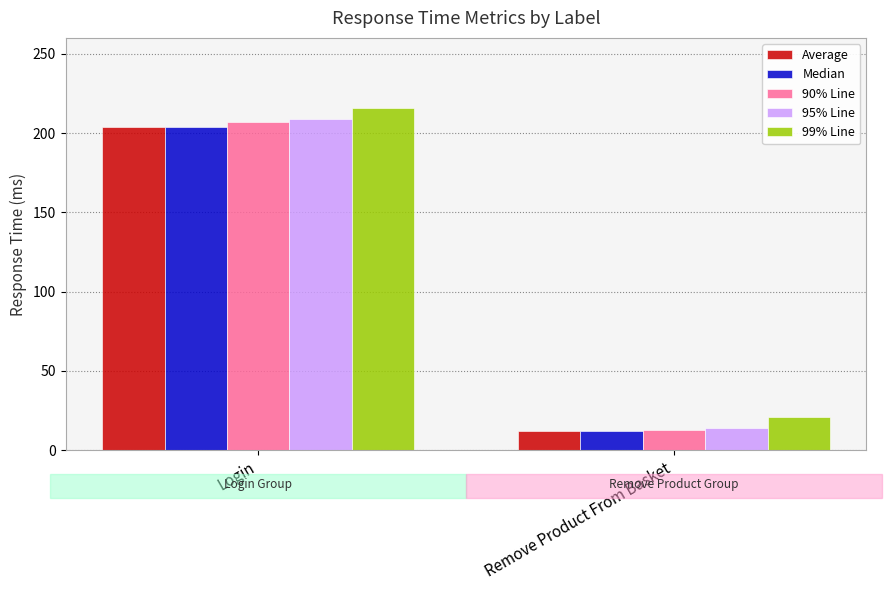

List the labels in order of 99% Line value, largest first.

Login, Remove Product From Basket